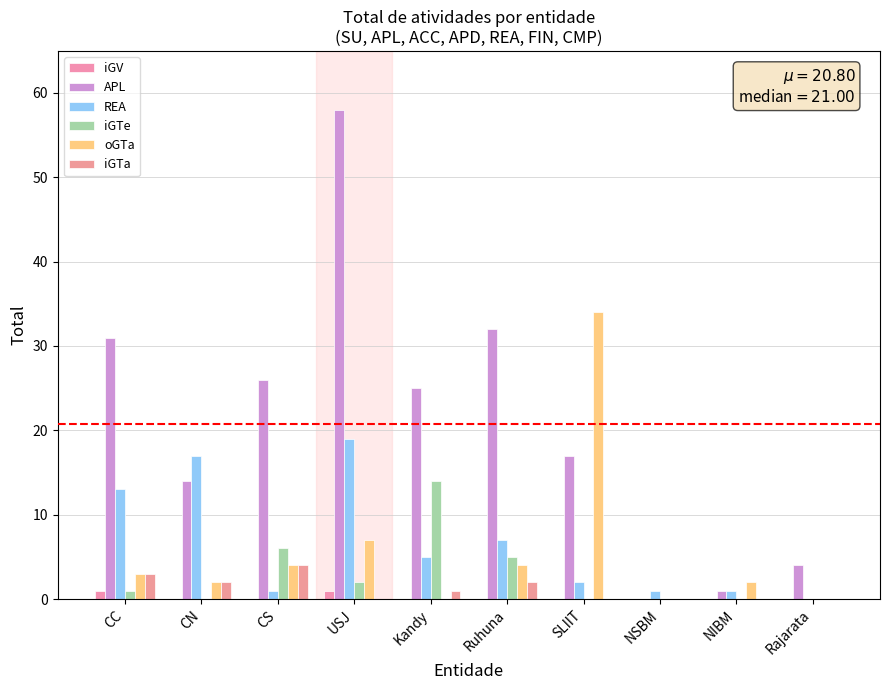

Does the chart contain stacked bars?

No